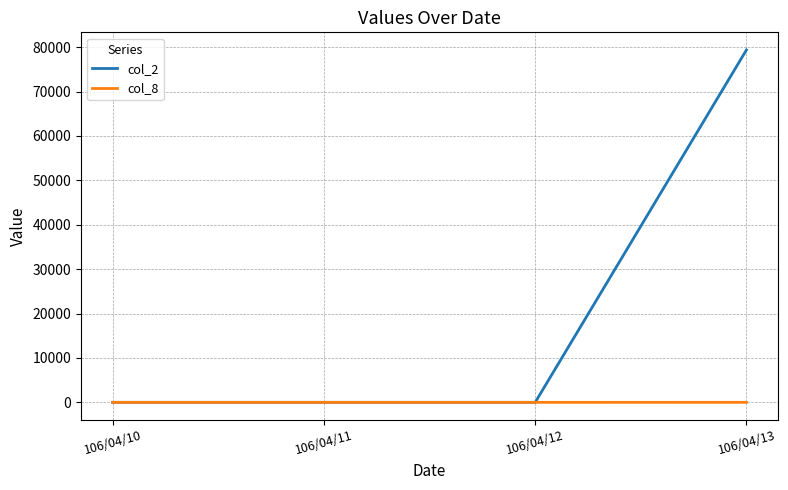

Rank the series by their maximum value, from lowest to highest.

col_8, col_2